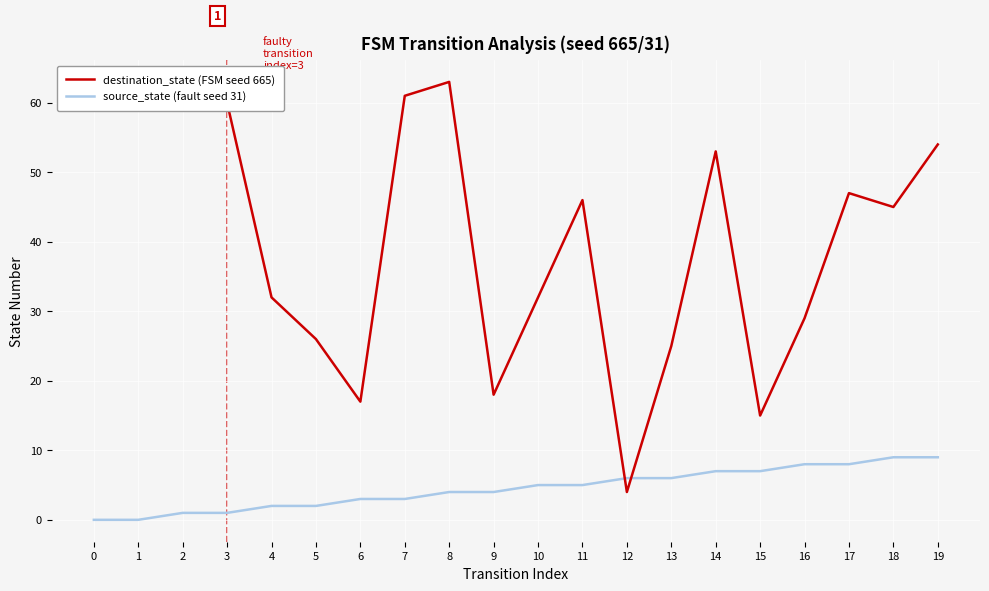

What is the sum of the source_state (fault seed 31) values at 7 and 4?

5